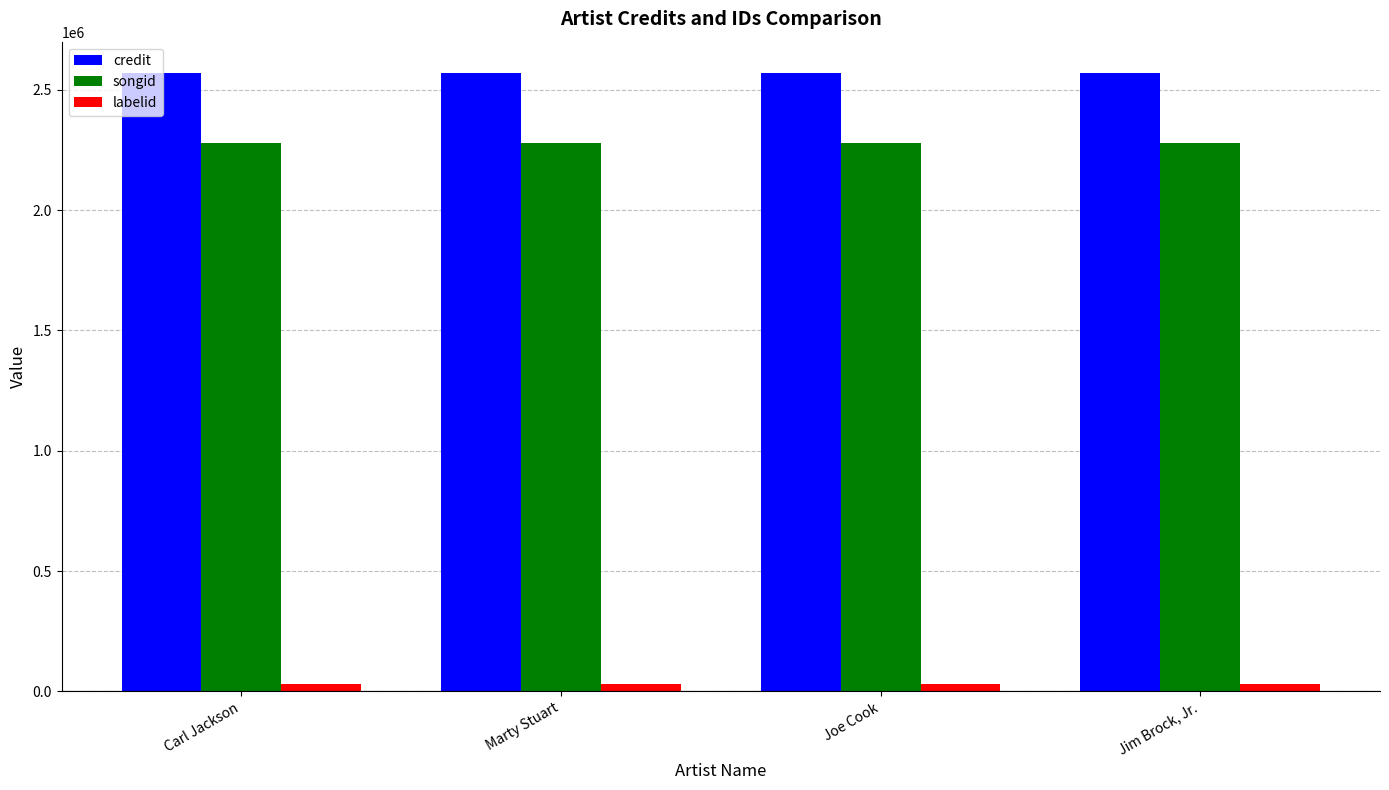

The credit series shows 3634070 at Marty Stuart. True or false?

False